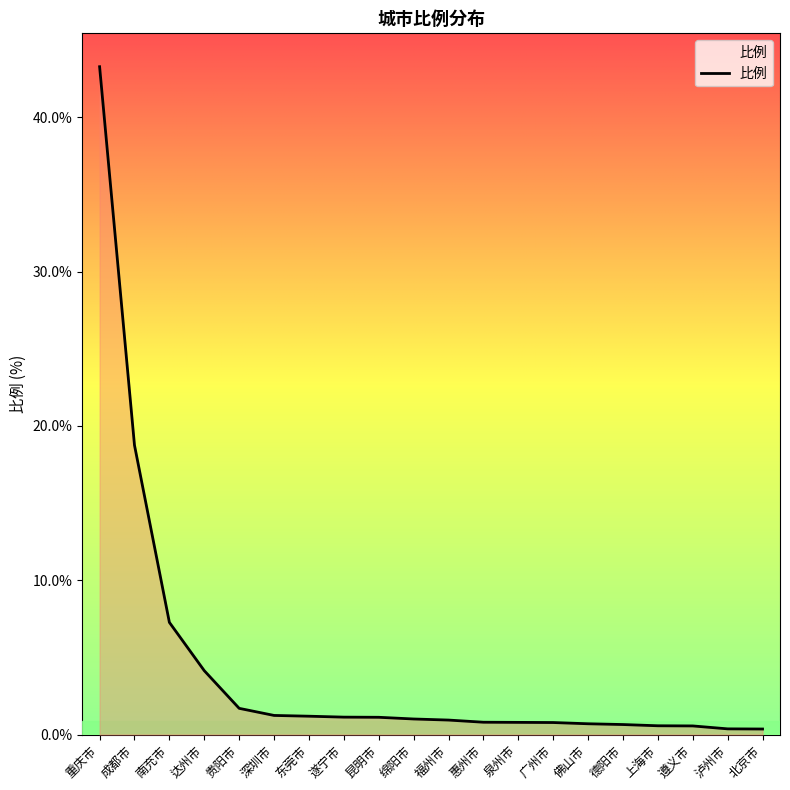

Which category has the highest value across all series?

重庆市